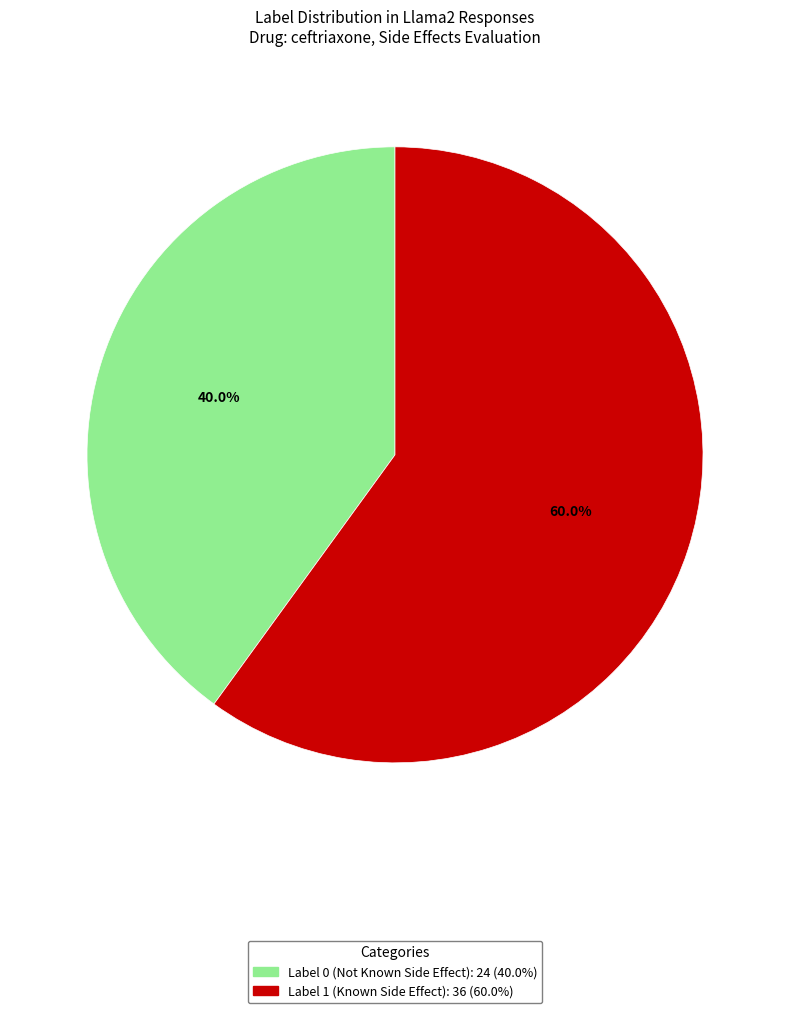

Count the number of slices in the pie.

2